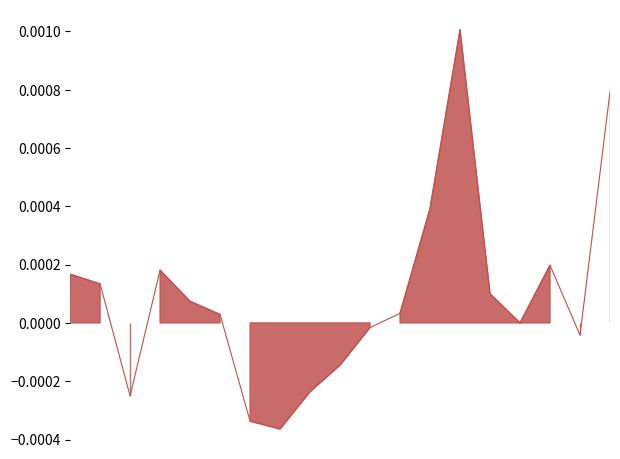

How many values are below 0?

7